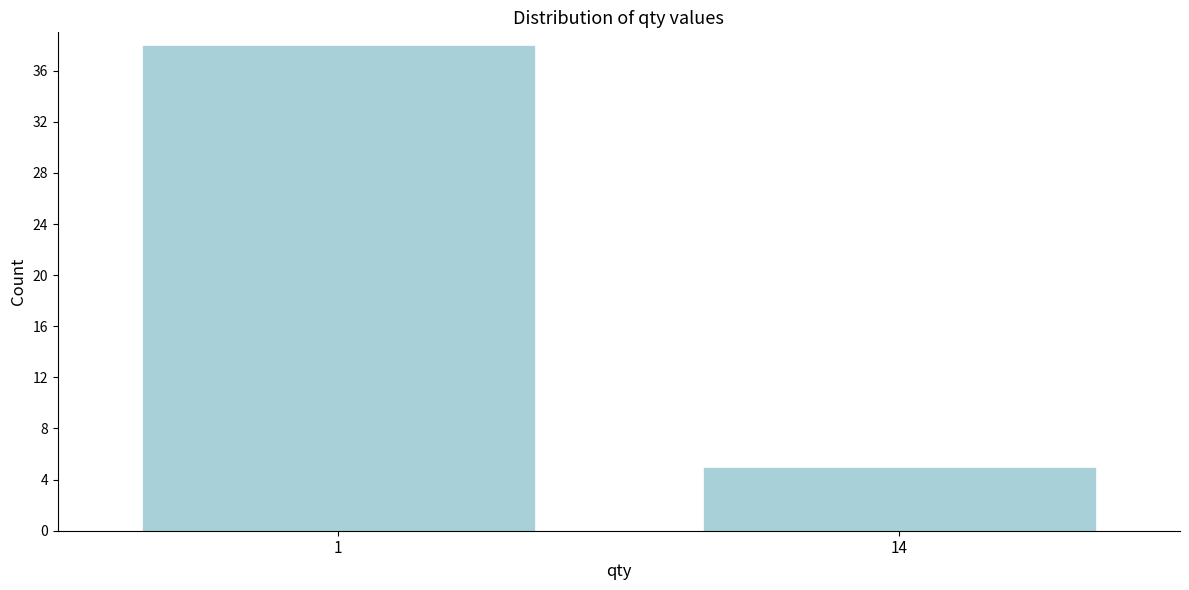

Reading left to right, transcribe all the data shown in this chart.

1=38	14=5